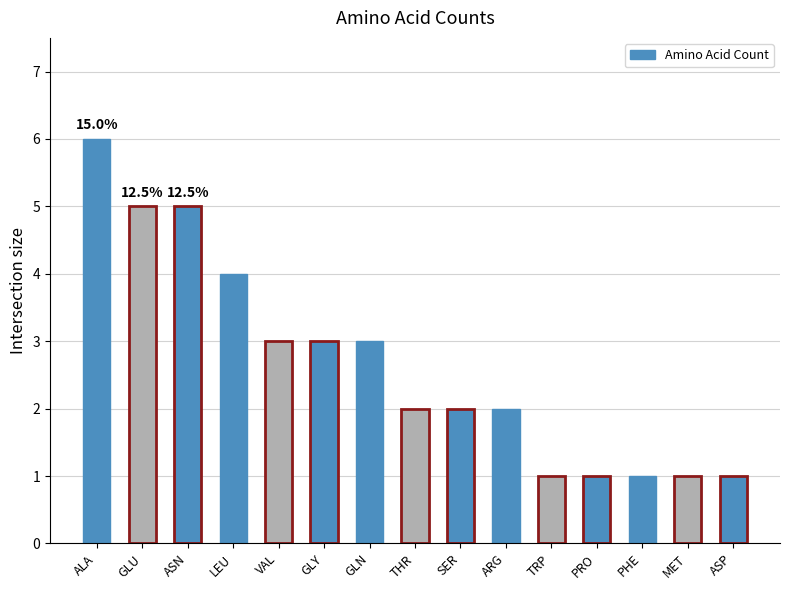

What is the value of the 15th bar from the left?

1